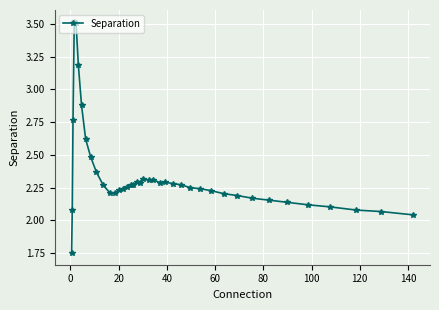

What is the difference between the maximum and second lowest values?

1.5